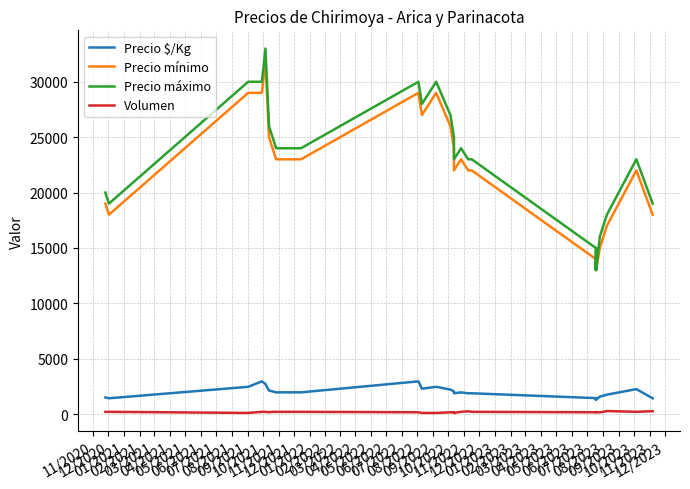

How many lines are shown in the chart?

4